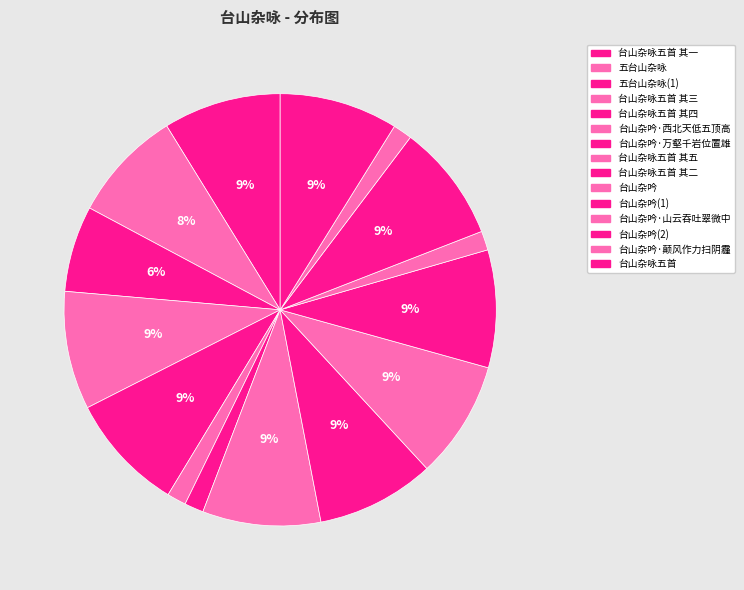

The 台山杂咏五首 其二 slice represents 9% of the pie. True or false?

True